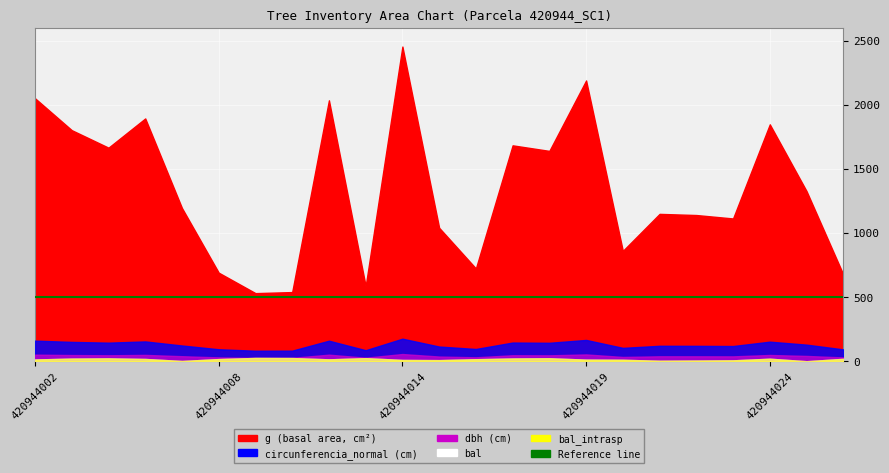

How many data points in dbh are less than 39?

11